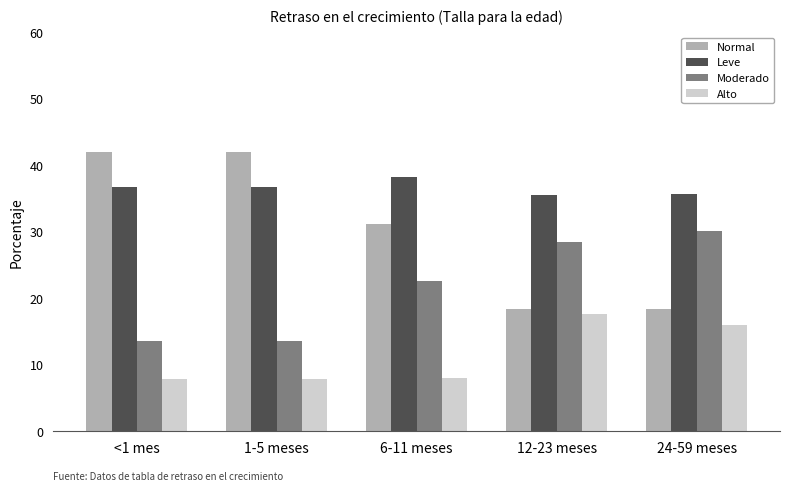

Which series has the widest spread of values?

Normal